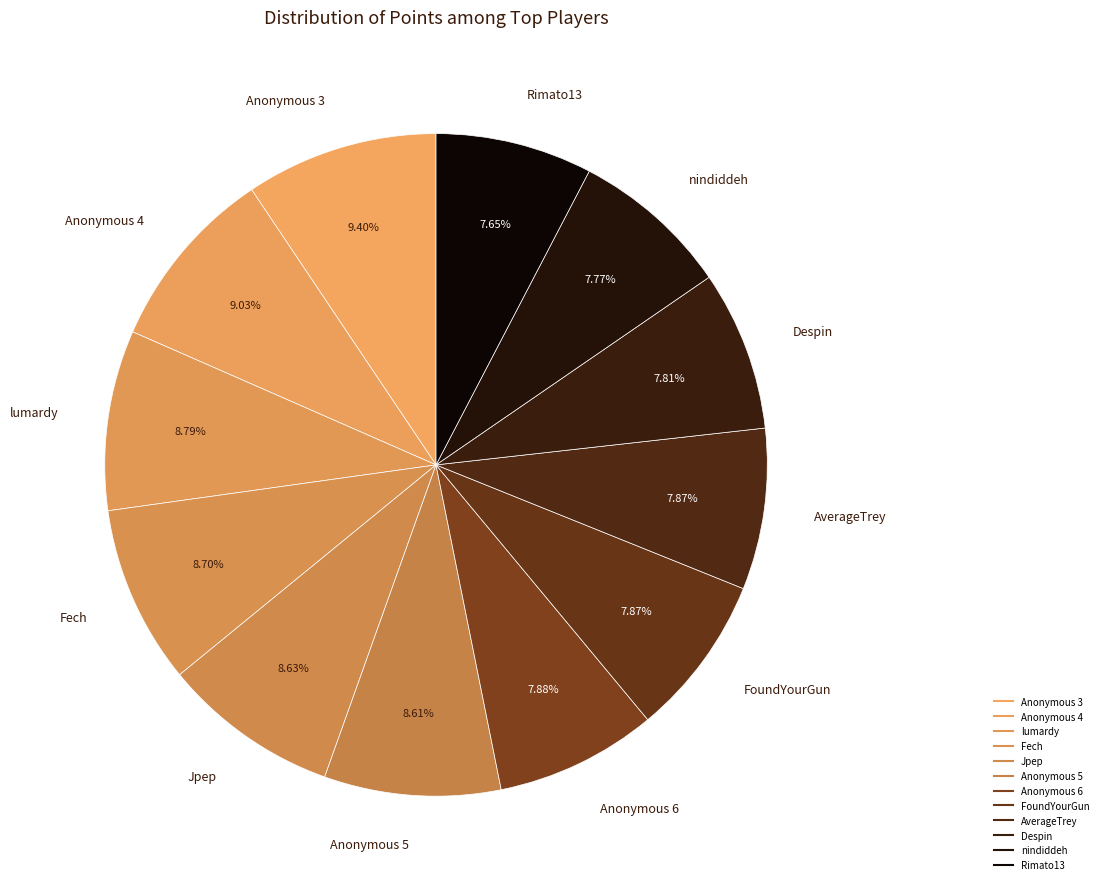

What is the change in value from FoundYourGun to AverageTrey?

-4